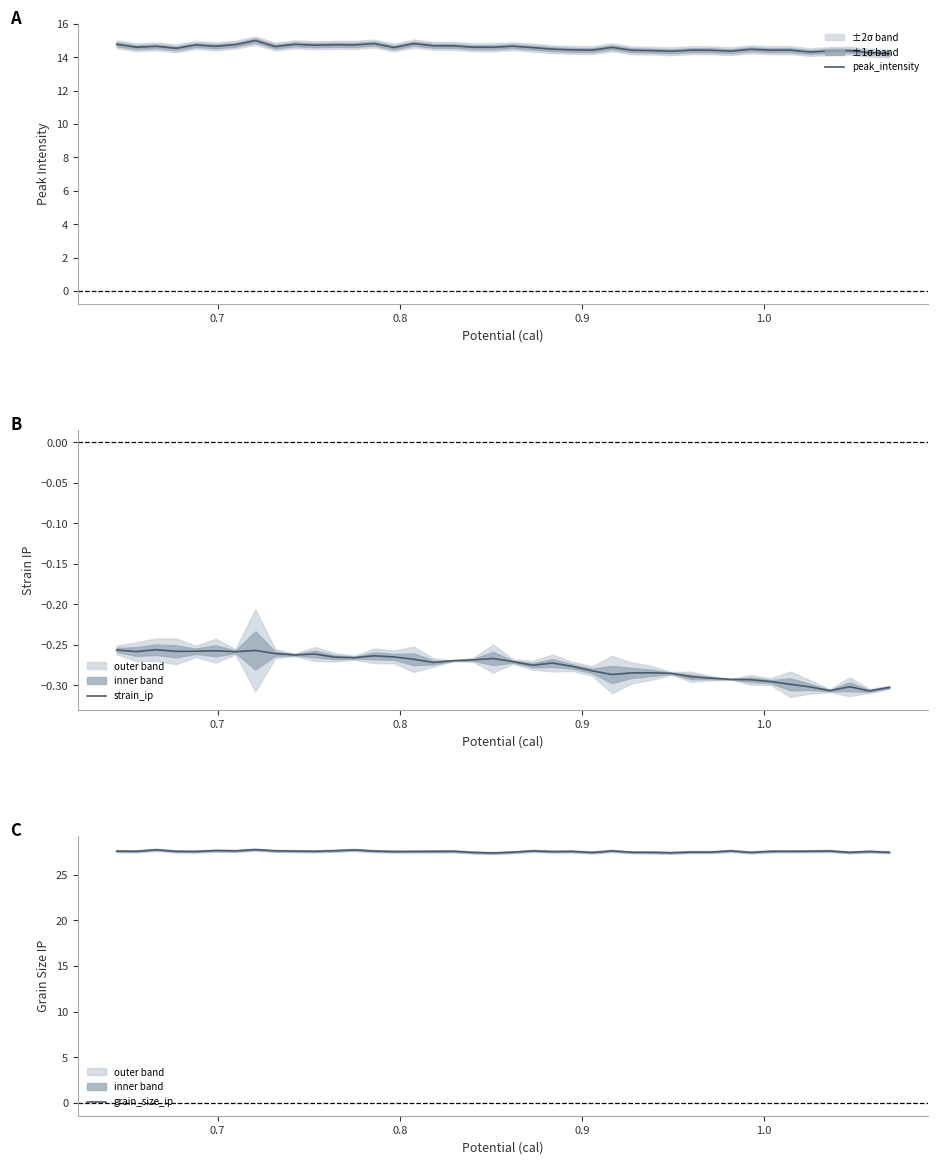

What is the difference between the second highest and minimum values in the peak_intensity series?

0.6